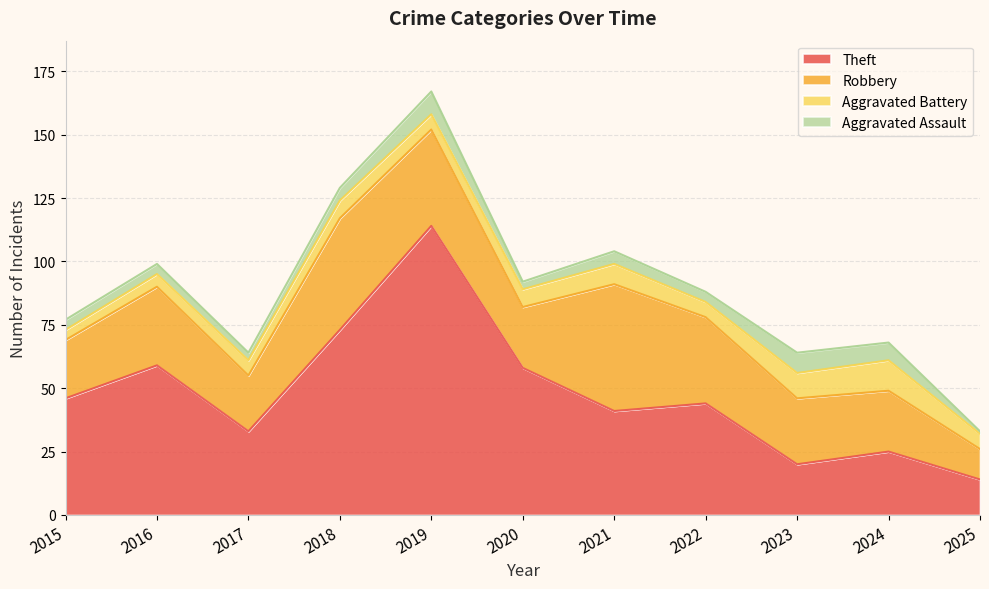

What is the value of the Aggravated Assault point at the 1st from the left?

4